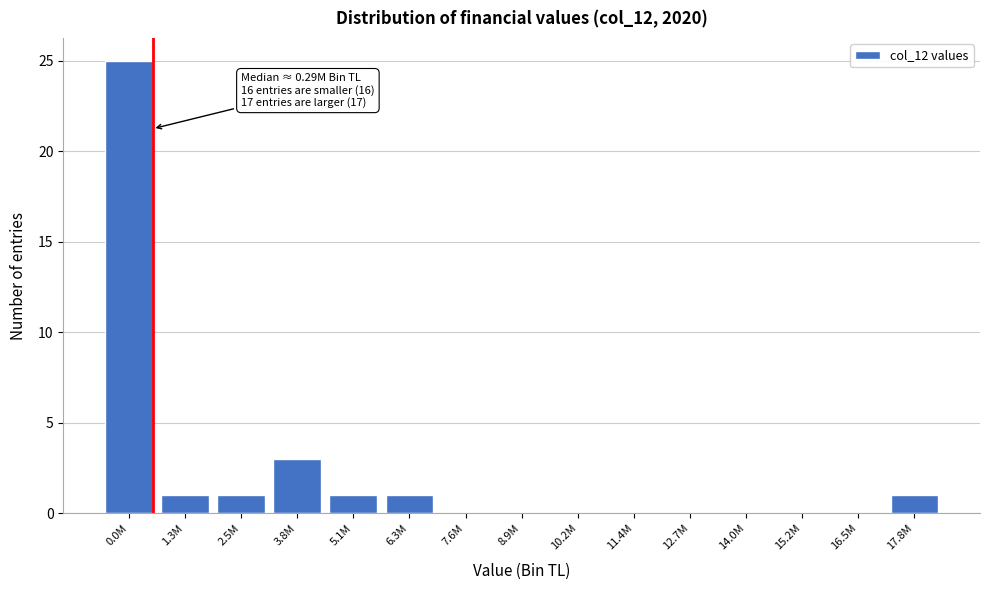

Reading right to left, what are all the values shown in this chart?

17.8M=1	16.5M=0	15.2M=0	14.0M=0	12.7M=0	11.4M=0	10.2M=0	8.9M=0	7.6M=0	6.3M=1	5.1M=1	3.8M=3	2.5M=1	1.3M=1	0.0M=25